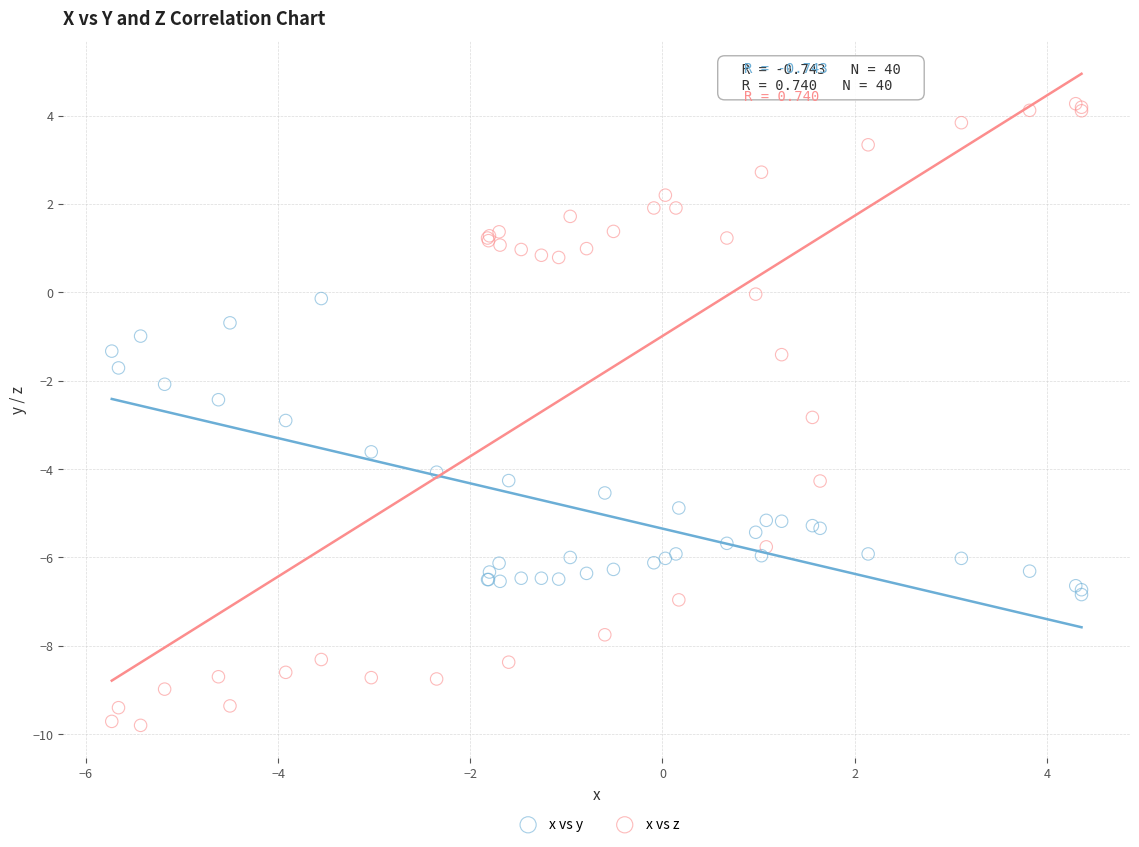

Which series reaches the maximum Y coordinate?

x vs z